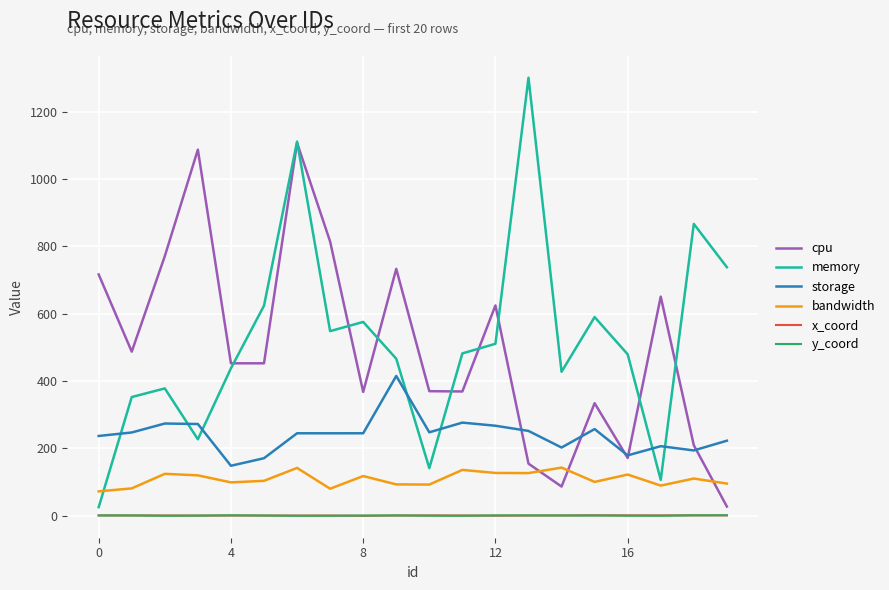

True or false: memory and y_coord intersect in this chart.

False